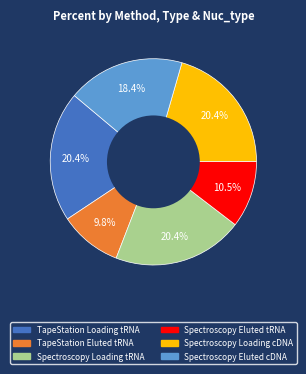

What percentage is the TapeStation Eluted tRNA slice, to the nearest percent?

10%